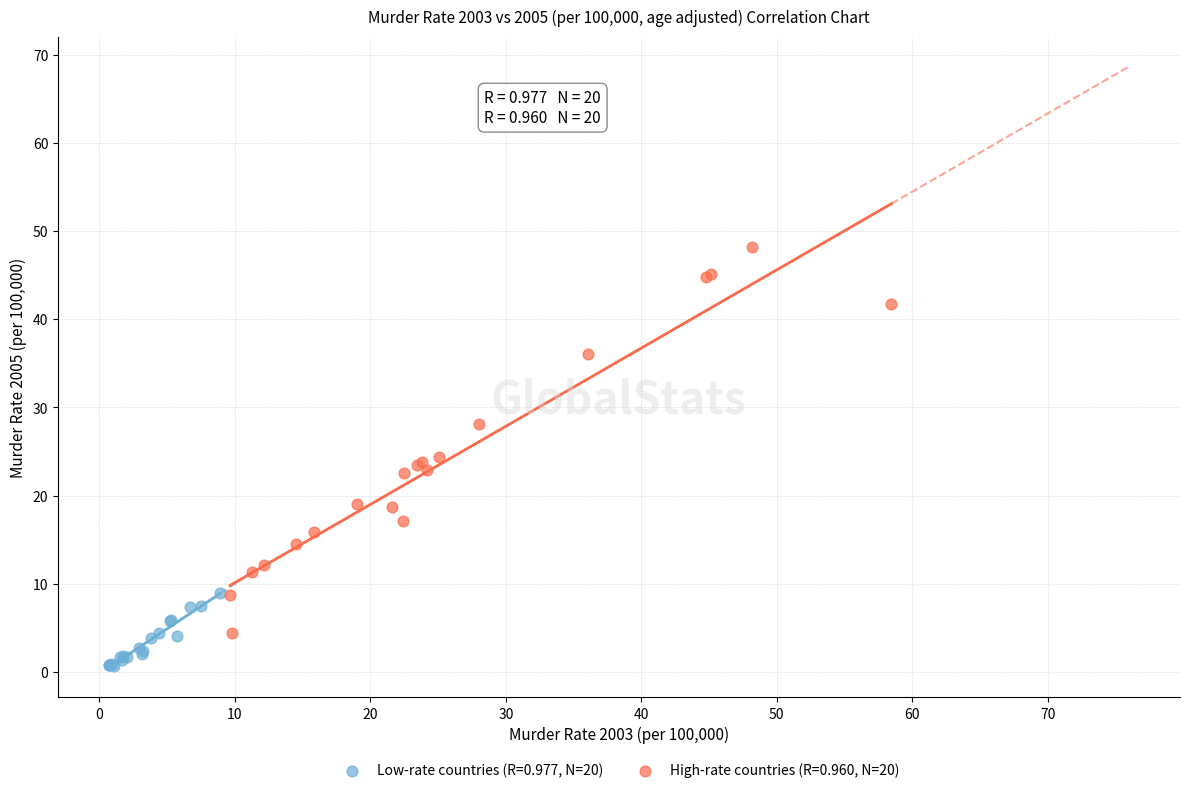

Which series contains the highest Y value?

High-rate countries (R=0.960, N=20)